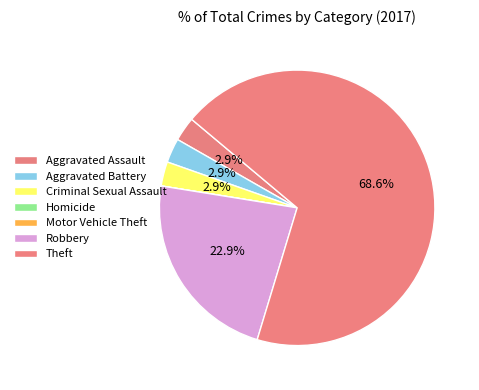

The Homicide slice represents 0% of the pie. True or false?

True